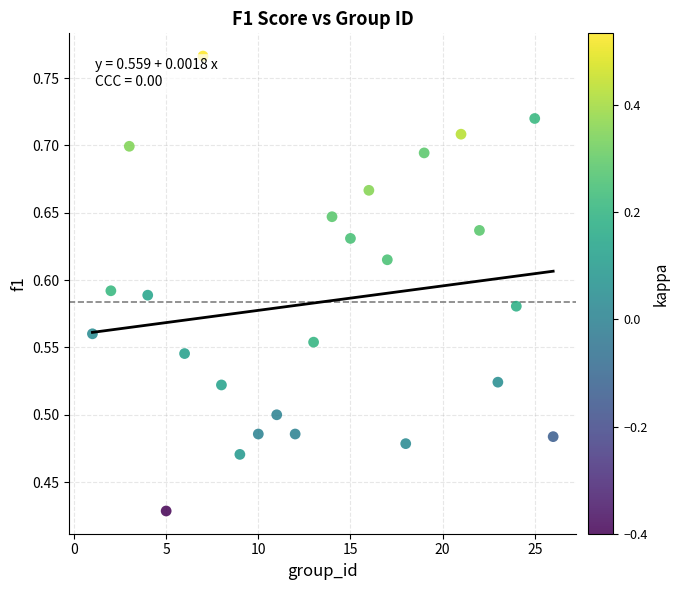

What is the range of X values (max minus min)?

25.0